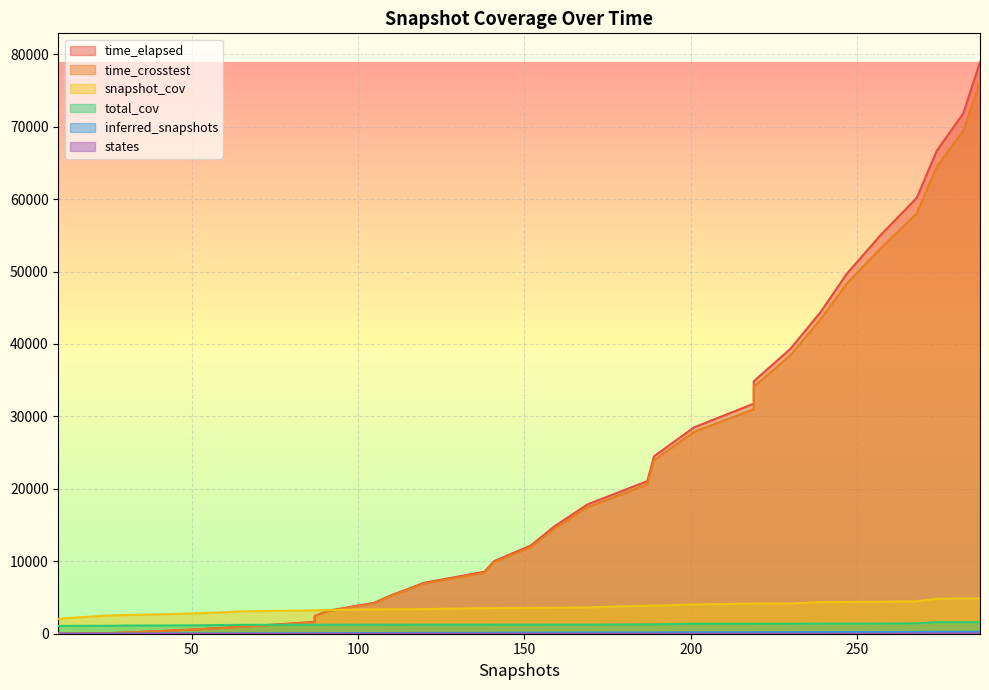

At how many categories does at least one series exceed 72370?

1